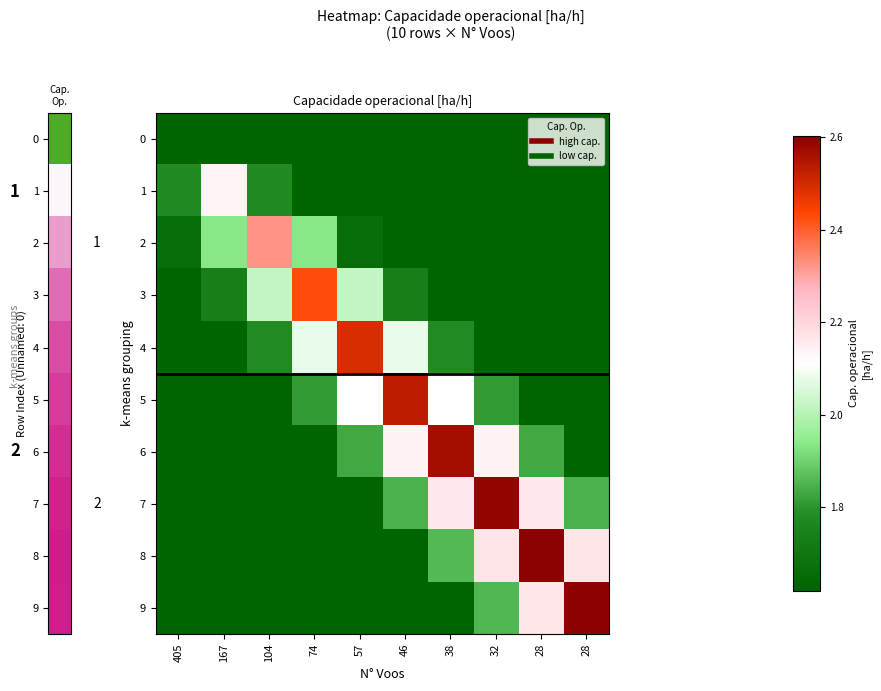

Which category has the highest value in the 4 series?

57